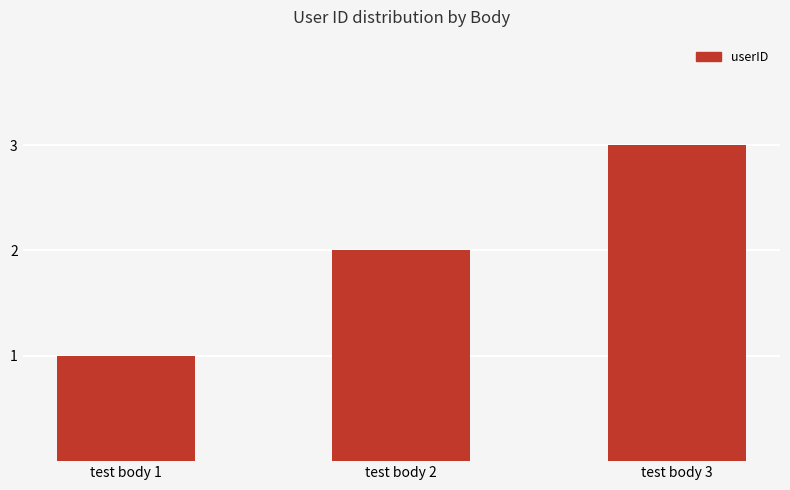

How many bars are there in total?

3